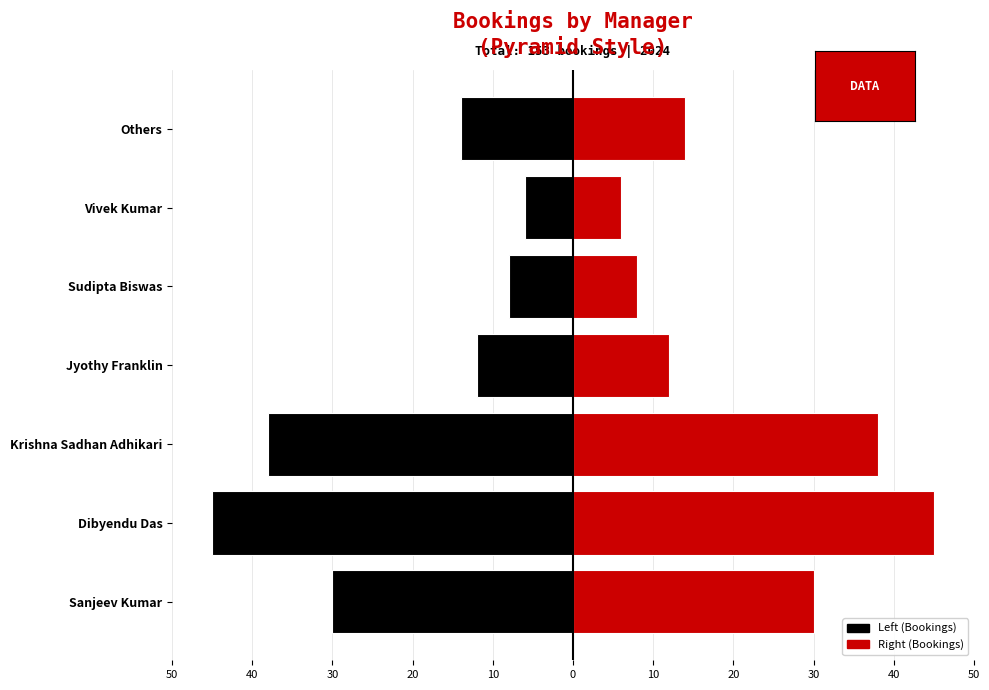

Which series has the largest total across all categories?

Right (Bookings)